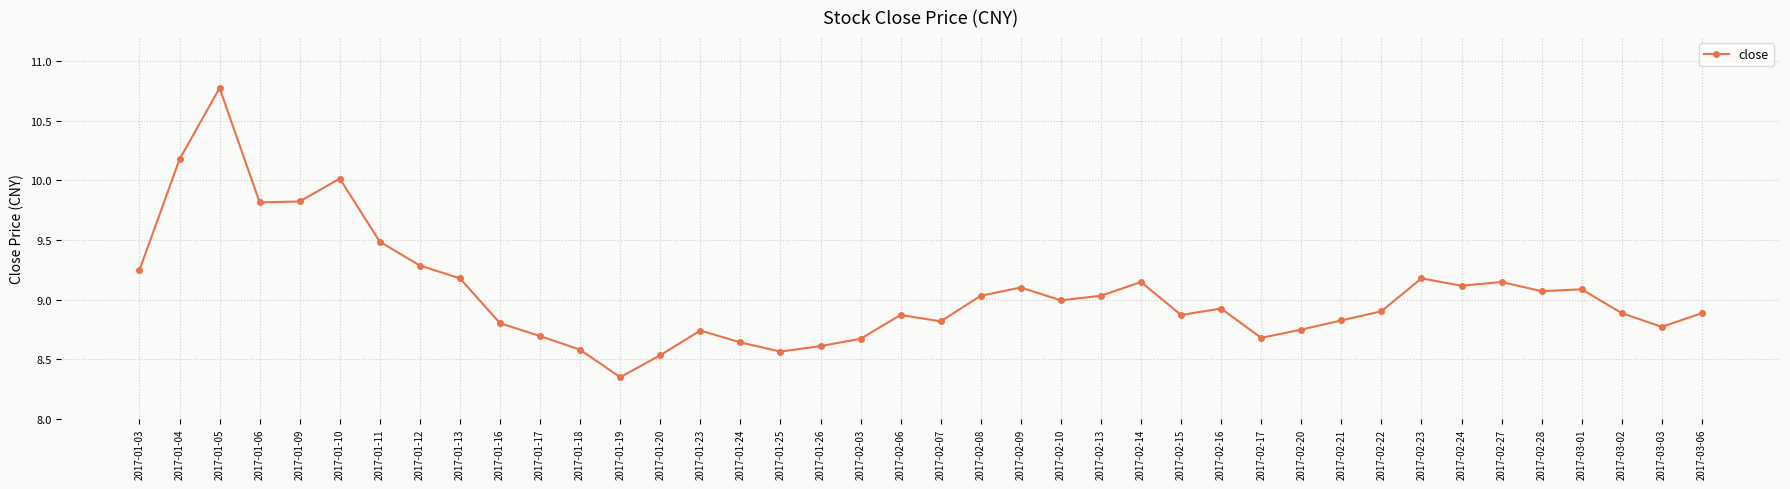

Is it true that the value at 2017-03-01 is 3.2?

False